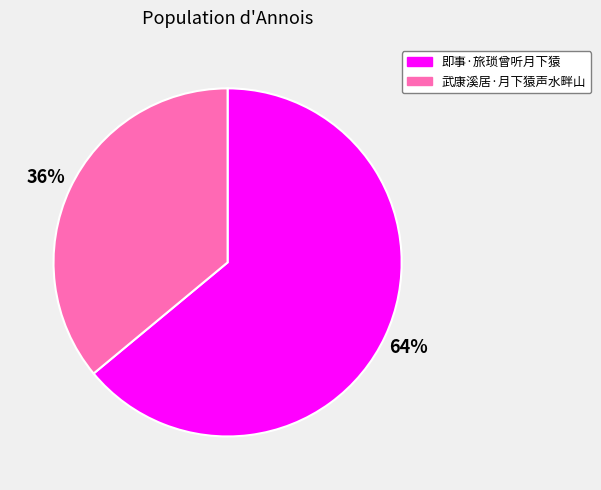

Which slice is the smallest?

武康溪居·月下猿声水畔山